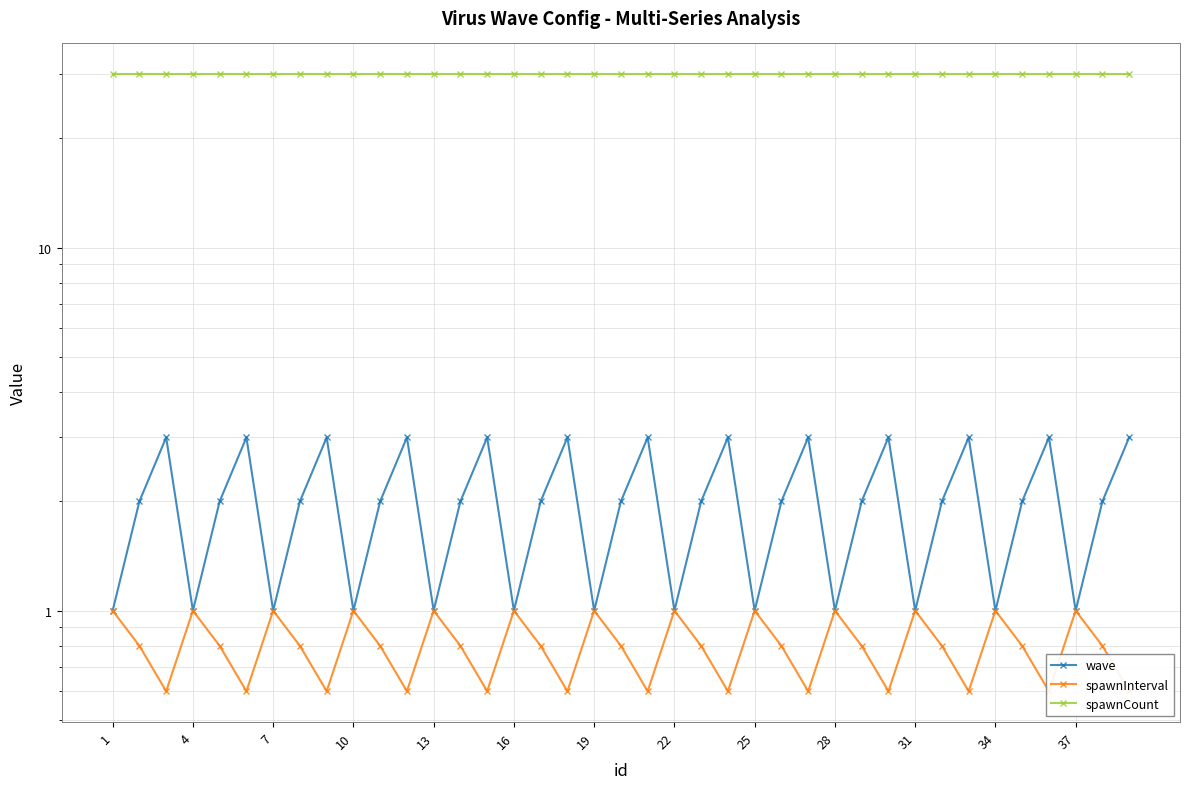

How many interior local valleys does the spawnInterval series have?

12